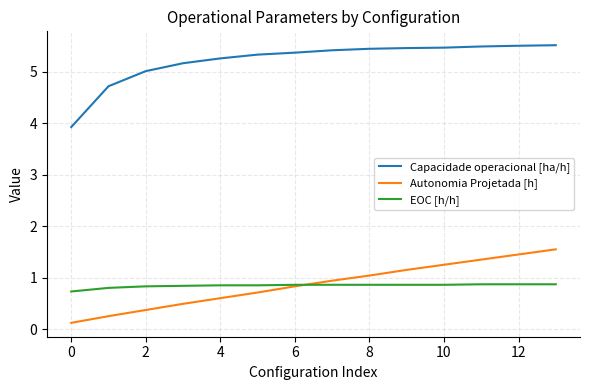

What is the maximum value for EOC [h/h]?

0.9